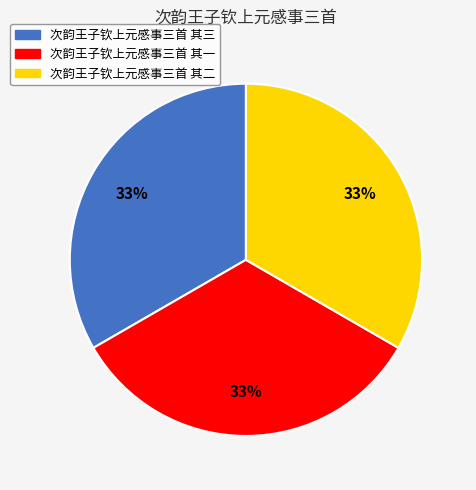

How many segments does this pie chart have?

3